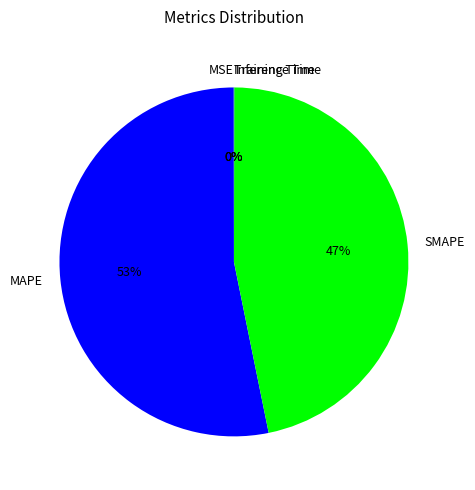

To the nearest percent, what is the difference between the largest and smallest slice percentages?

53%